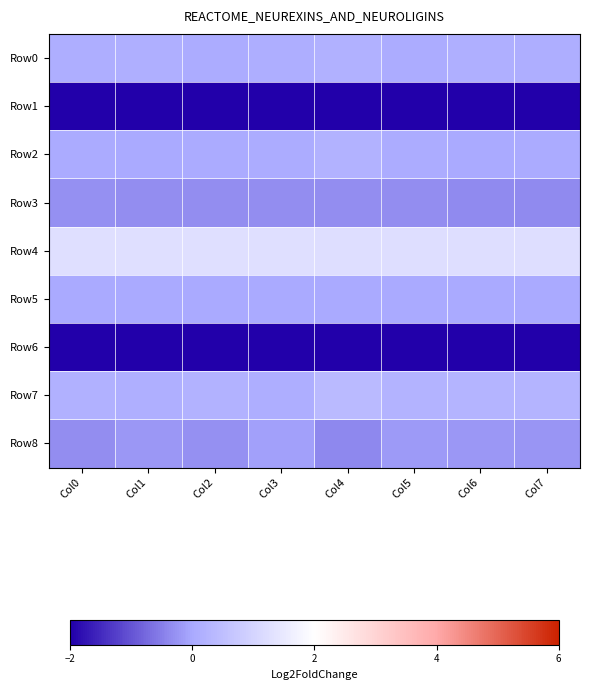

Which has a higher value, Col7 or Col3?

Col3